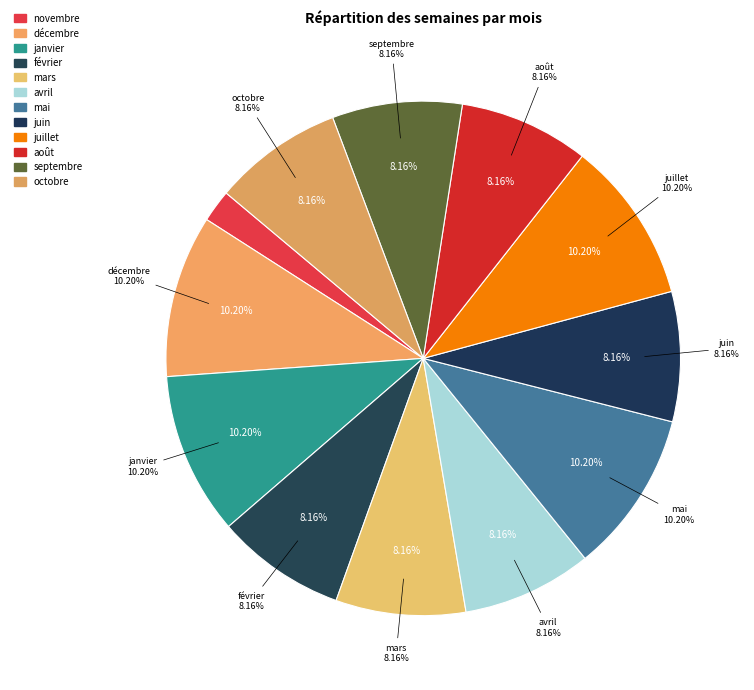

Does juin represent more than half of the total?

No